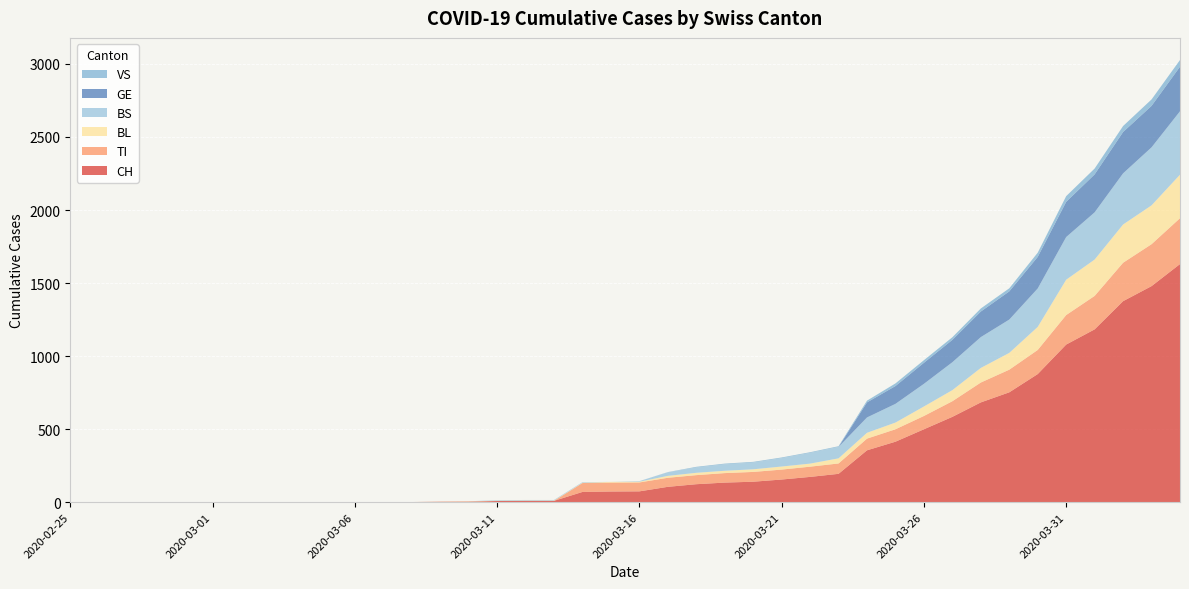

Reading left to right, extract all data points from this chart.

CH: 2020-02-25=0	2020-02-26=0	2020-02-27=0	2020-02-28=0	2020-02-29=0	2020-03-01=0	2020-03-02=0	2020-03-03=0	2020-03-04=0	2020-03-05=0	2020-03-06=1	2020-03-07=1	2020-03-08=1	2020-03-09=3	2020-03-10=4	2020-03-11=8	2020-03-12=9	2020-03-13=9	2020-03-14=70	2020-03-15=73	2020-03-16=74	2020-03-17=105	2020-03-18=123	2020-03-19=134	2020-03-20=140	2020-03-21=155	2020-03-22=173	2020-03-23=194	2020-03-24=355	2020-03-25=414	2020-03-26=499	2020-03-27=584	2020-03-28=683	2020-03-29=752	2020-03-30=877	2020-03-31=1079	2020-04-01=1183	2020-04-02=1376	2020-04-03=1479	2020-04-04=1630
TI: 2020-02-25=0	2020-02-26=0	2020-02-27=0	2020-02-28=0	2020-02-29=0	2020-03-01=0	2020-03-02=0	2020-03-03=0	2020-03-04=0	2020-03-05=0	2020-03-06=0	2020-03-07=0	2020-03-08=0	2020-03-09=0	2020-03-10=0	2020-03-11=0	2020-03-12=0	2020-03-13=0	2020-03-14=61	2020-03-15=61	2020-03-16=61	2020-03-17=62	2020-03-18=62	2020-03-19=65	2020-03-20=67	2020-03-21=68	2020-03-22=70	2020-03-23=71	2020-03-24=80	2020-03-25=85	2020-03-26=91	2020-03-27=107	2020-03-28=136	2020-03-29=155	2020-03-30=165	2020-03-31=202	2020-04-01=229	2020-04-02=263	2020-04-03=287	2020-04-04=314
BL: 2020-02-25=0	2020-02-26=0	2020-02-27=0	2020-02-28=0	2020-02-29=0	2020-03-01=0	2020-03-02=0	2020-03-03=0	2020-03-04=0	2020-03-05=0	2020-03-06=0	2020-03-07=0	2020-03-08=0	2020-03-09=1	2020-03-10=2	2020-03-11=2	2020-03-12=2	2020-03-13=2	2020-03-14=2	2020-03-15=5	2020-03-16=5	2020-03-17=13	2020-03-18=16	2020-03-19=16	2020-03-20=18	2020-03-21=21	2020-03-22=21	2020-03-23=35	2020-03-24=40	2020-03-25=46	2020-03-26=65	2020-03-27=76	2020-03-28=100	2020-03-29=115	2020-03-30=158	2020-03-31=242	2020-04-01=249	2020-04-02=262	2020-04-03=266	2020-04-04=298
BS: 2020-02-25=0	2020-02-26=0	2020-02-27=0	2020-02-28=0	2020-02-29=0	2020-03-01=0	2020-03-02=0	2020-03-03=0	2020-03-04=0	2020-03-05=0	2020-03-06=0	2020-03-07=0	2020-03-08=0	2020-03-09=0	2020-03-10=0	2020-03-11=4	2020-03-12=4	2020-03-13=4	2020-03-14=4	2020-03-15=0	2020-03-16=4	2020-03-17=25	2020-03-18=36	2020-03-19=44	2020-03-20=46	2020-03-21=57	2020-03-22=73	2020-03-23=78	2020-03-24=105	2020-03-25=128	2020-03-26=155	2020-03-27=191	2020-03-28=211	2020-03-29=228	2020-03-30=263	2020-03-31=292	2020-04-01=323	2020-04-02=350	2020-04-03=397	2020-04-04=434
GE: 2020-02-25=0	2020-02-26=0	2020-02-27=0	2020-02-28=0	2020-02-29=0	2020-03-01=0	2020-03-02=0	2020-03-03=0	2020-03-04=0	2020-03-05=0	2020-03-06=0	2020-03-07=0	2020-03-08=0	2020-03-09=0	2020-03-10=0	2020-03-11=0	2020-03-12=0	2020-03-13=0	2020-03-14=0	2020-03-15=0	2020-03-16=0	2020-03-17=0	2020-03-18=0	2020-03-19=0	2020-03-20=0	2020-03-21=0	2020-03-22=0	2020-03-23=0	2020-03-24=103	2020-03-25=122	2020-03-26=144	2020-03-27=153	2020-03-28=175	2020-03-29=193	2020-03-30=216	2020-03-31=241	2020-04-01=260	2020-04-02=283	2020-04-03=284	2020-04-04=305
VS: 2020-02-25=0	2020-02-26=0	2020-02-27=0	2020-02-28=0	2020-02-29=0	2020-03-01=0	2020-03-02=0	2020-03-03=0	2020-03-04=0	2020-03-05=0	2020-03-06=0	2020-03-07=0	2020-03-08=0	2020-03-09=0	2020-03-10=0	2020-03-11=0	2020-03-12=0	2020-03-13=0	2020-03-14=0	2020-03-15=0	2020-03-16=0	2020-03-17=1	2020-03-18=5	2020-03-19=5	2020-03-20=5	2020-03-21=5	2020-03-22=5	2020-03-23=5	2020-03-24=12	2020-03-25=18	2020-03-26=18	2020-03-27=18	2020-03-28=21	2020-03-29=21	2020-03-30=29	2020-03-31=39	2020-04-01=40	2020-04-02=41	2020-04-03=44	2020-04-04=46